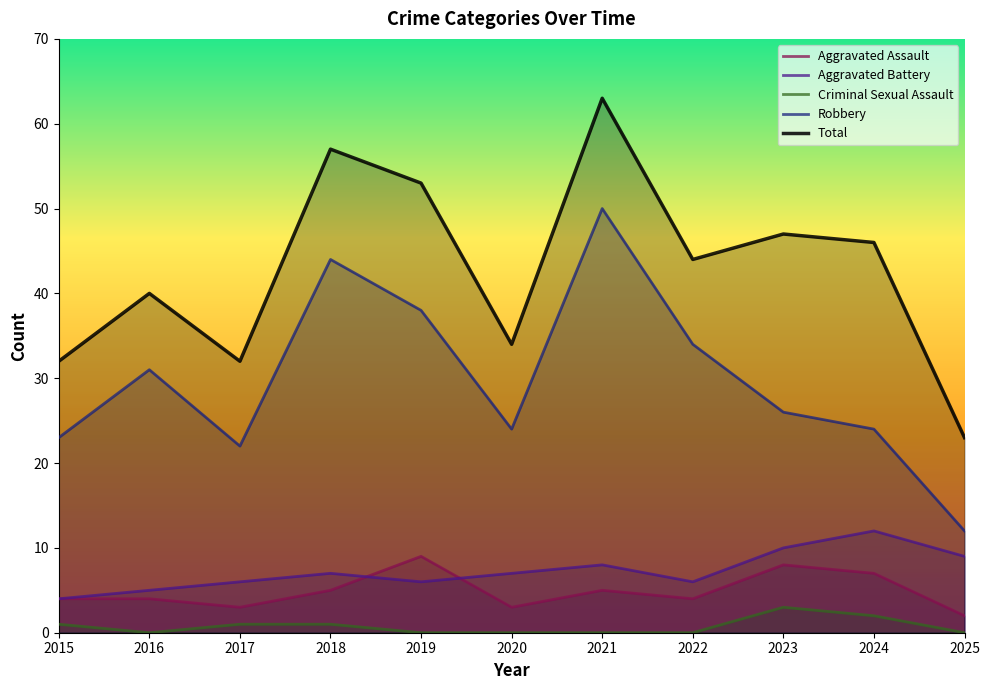

Which has a higher value, 2022 or 2023?

2023